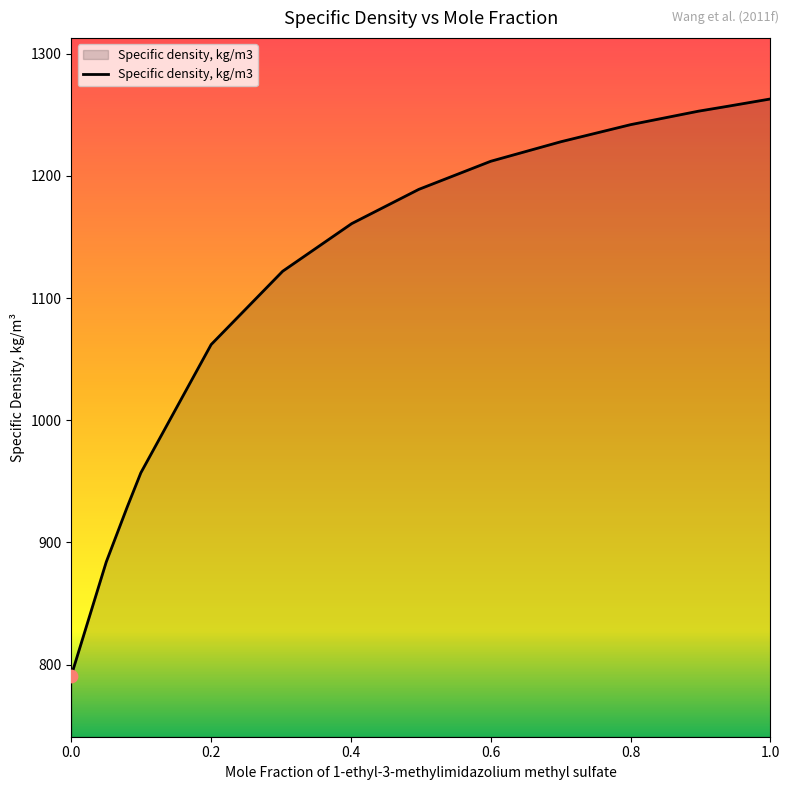

What is the greatest value displayed?

1263